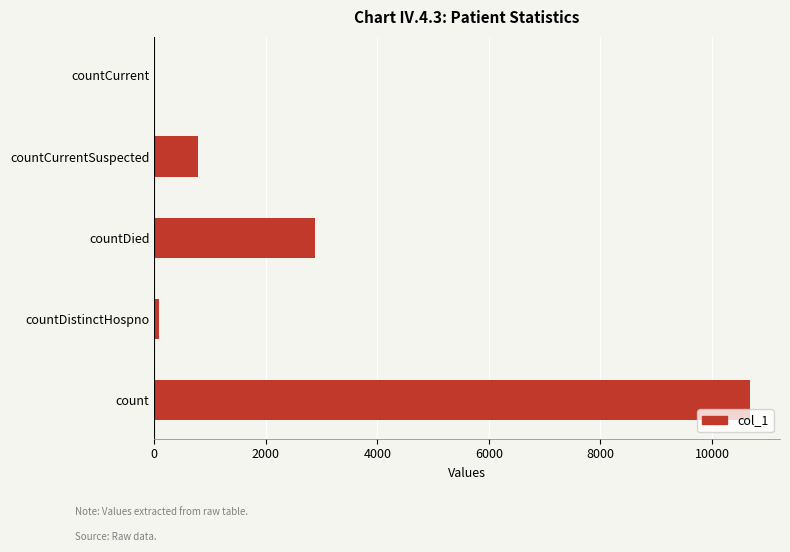

How many distinct data groups are displayed?

1